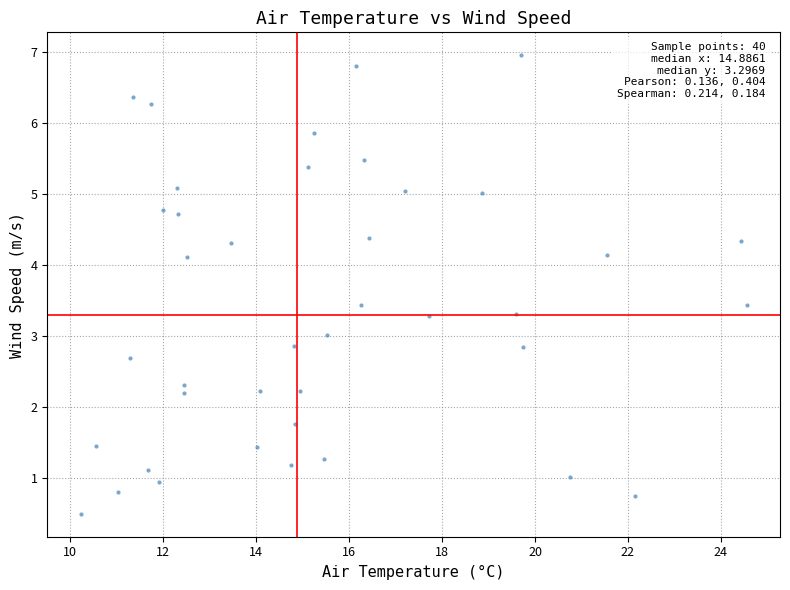

What is the range of Y values (max minus min)?

6.5